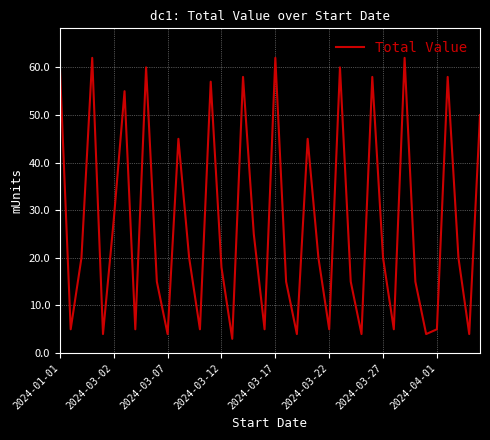

What is the smallest value displayed?

3